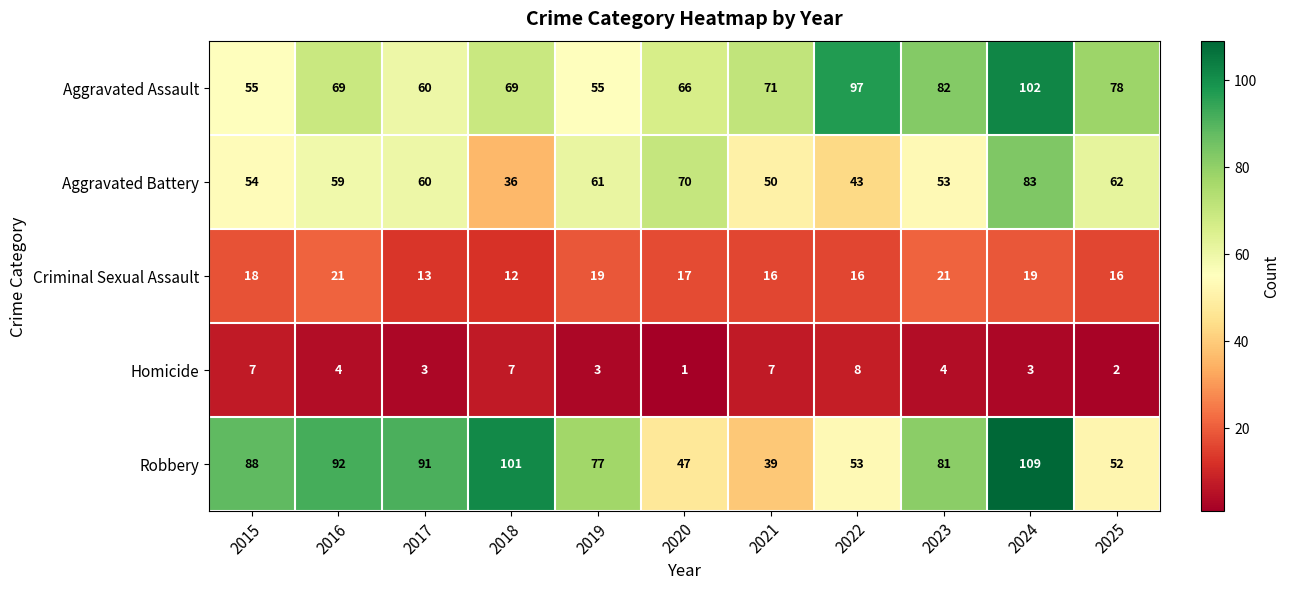

Between 2022 and 2023, which series saw the biggest shift?

Robbery